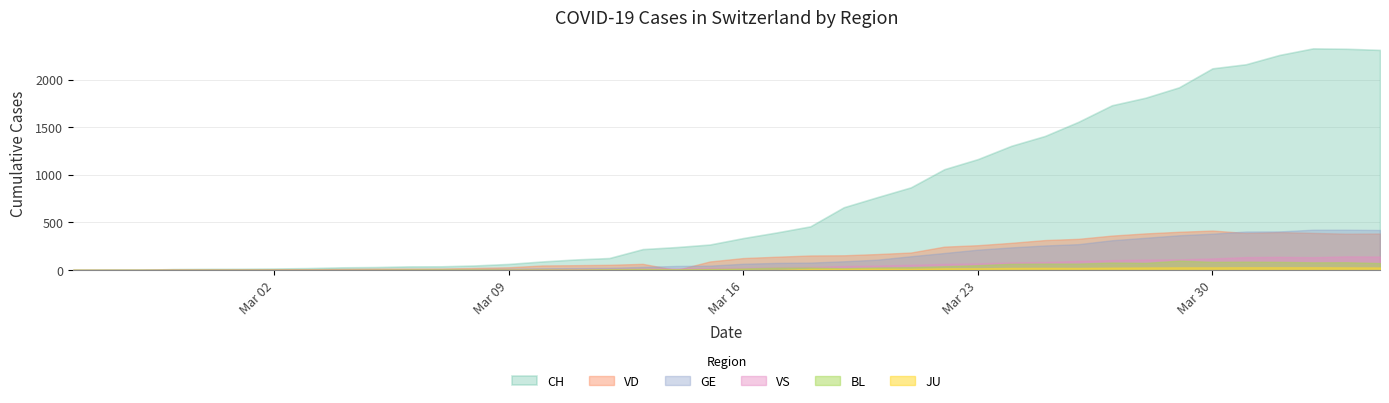

Does the chart display data point markers on the line(s)?

No